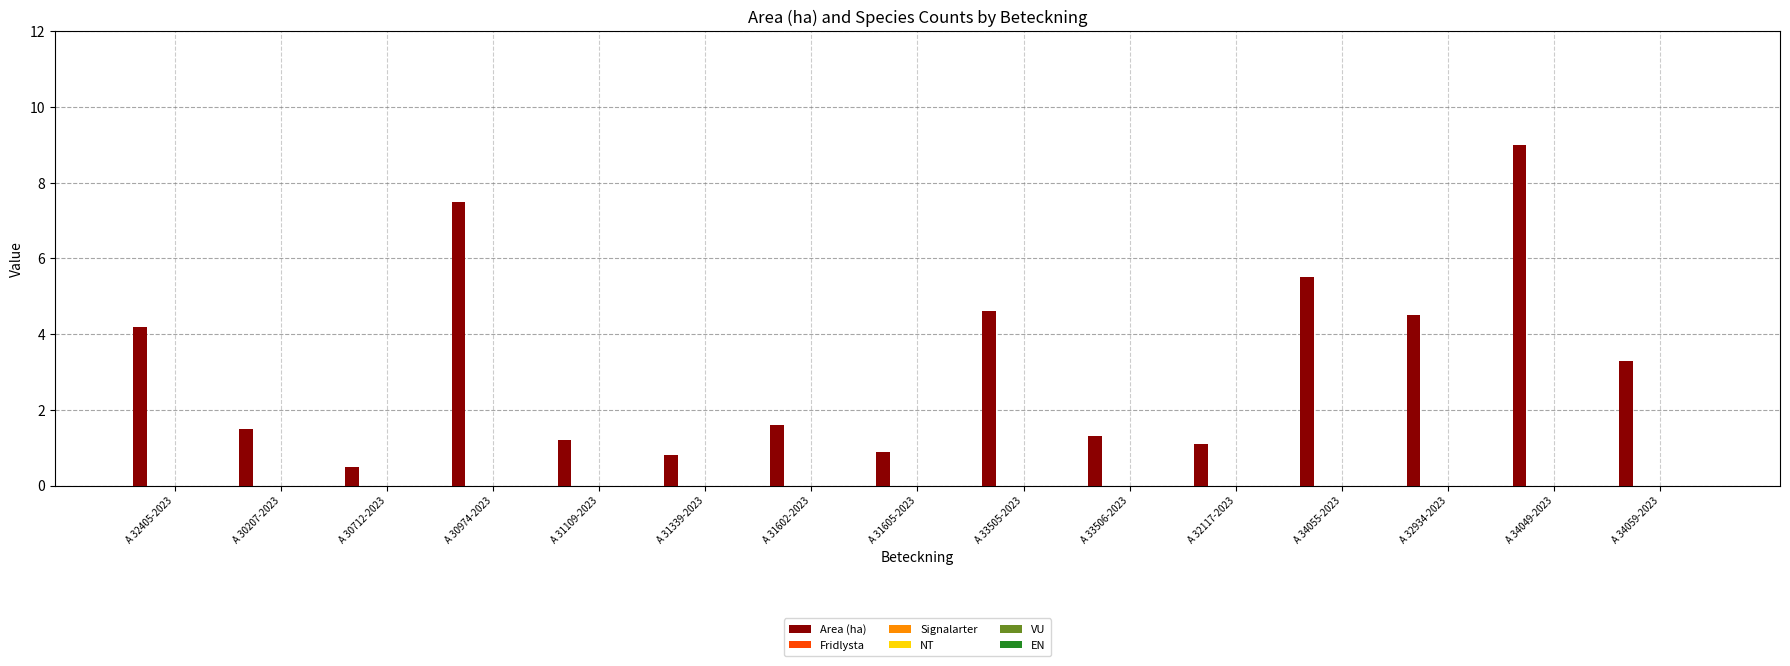

What is the average value?

3.2